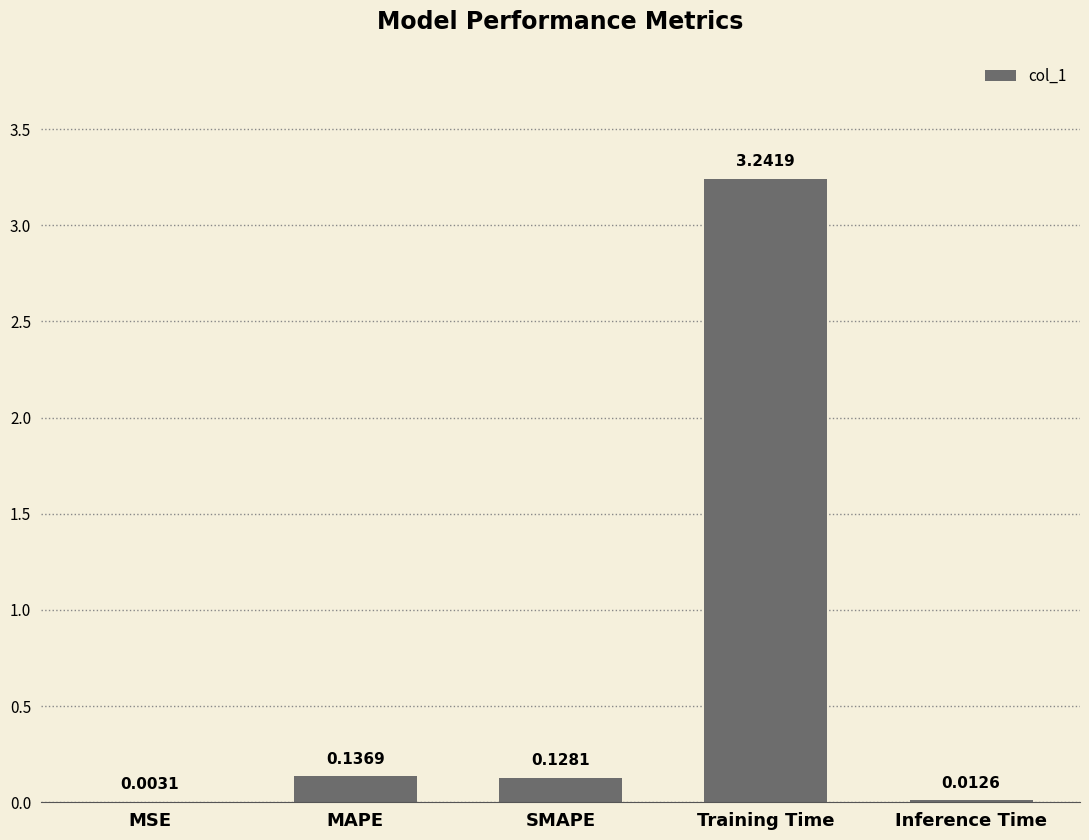

Are the bars horizontal?

No